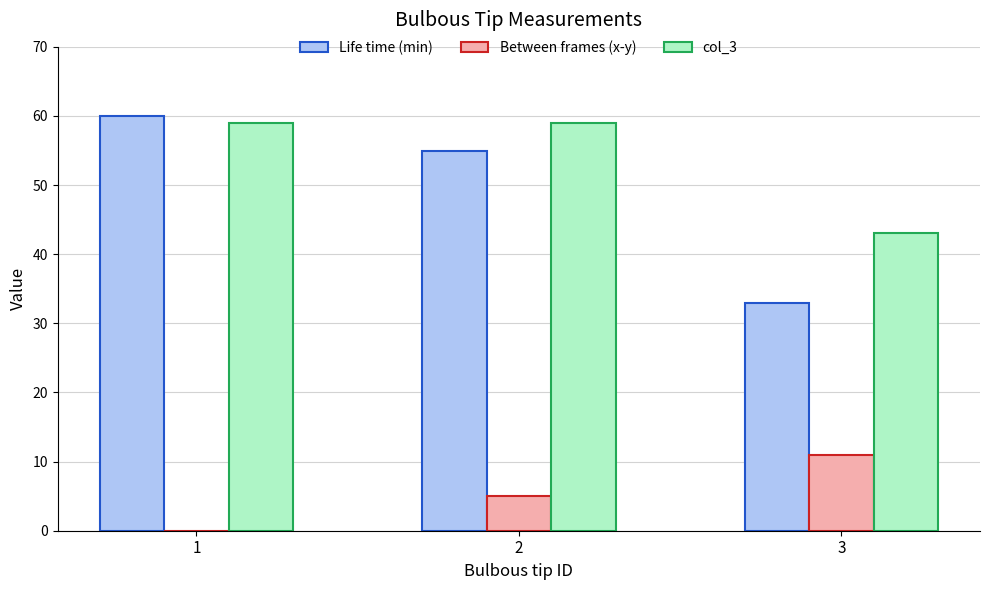

The value of Life time (min) at 1 is 60. True or false?

True